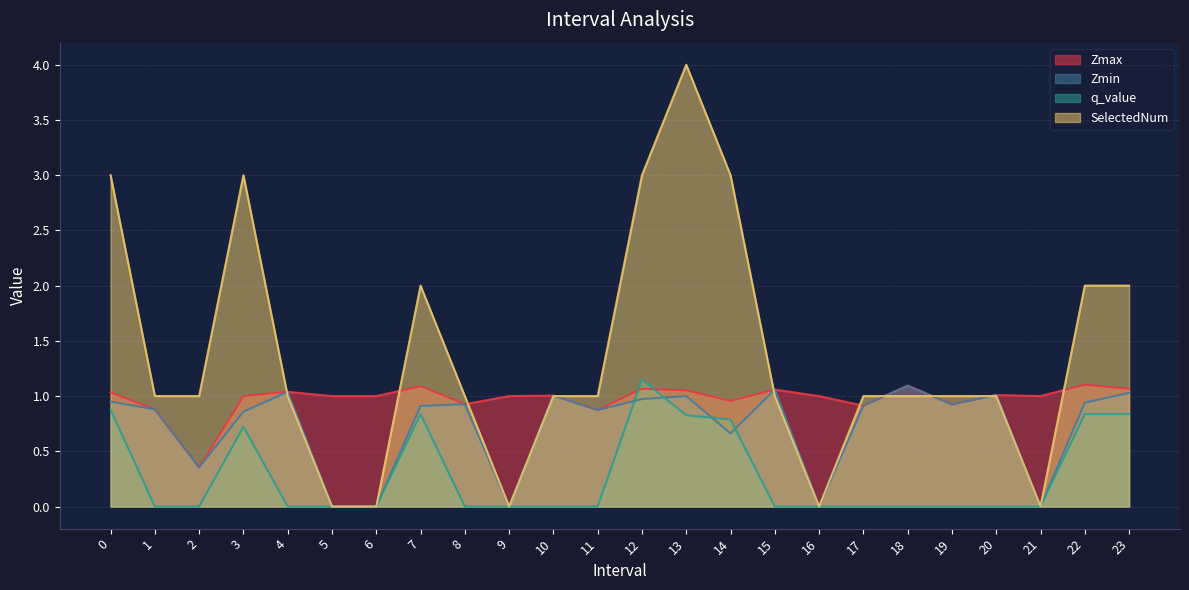

At how many categories does at least one series exceed 0?

24